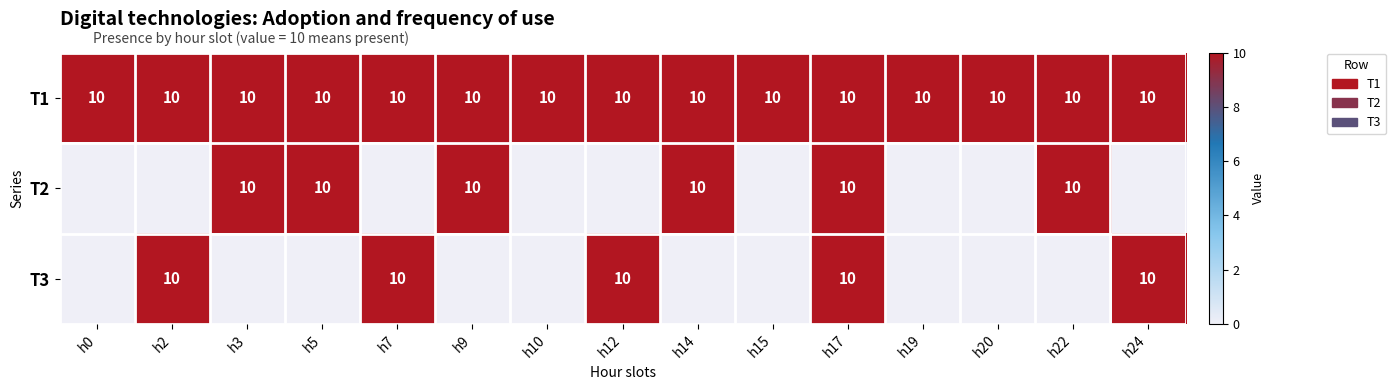

What is the sum of all T1 values?

150